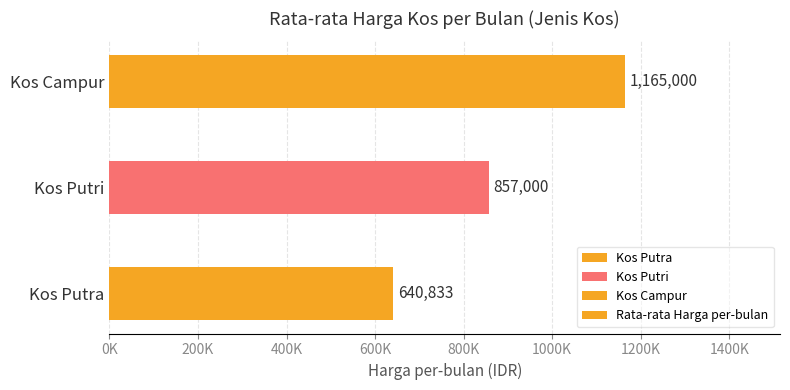

At which label is the value closest to 902916?

Kos Putri